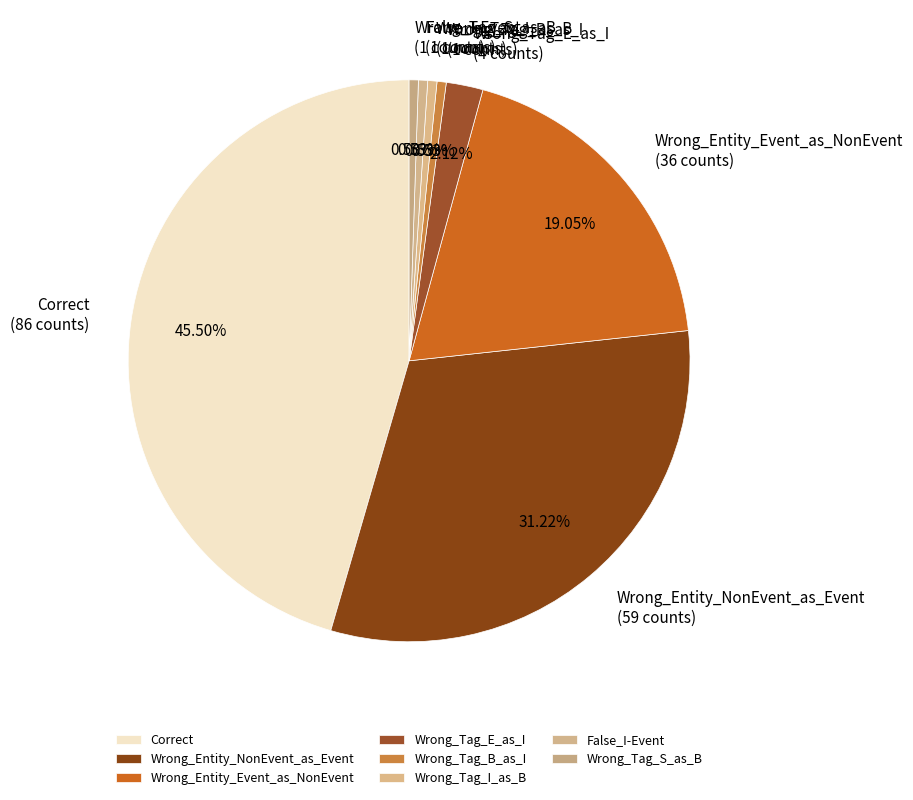

To the nearest percent, what is the difference between the largest and smallest slice percentages?

45%